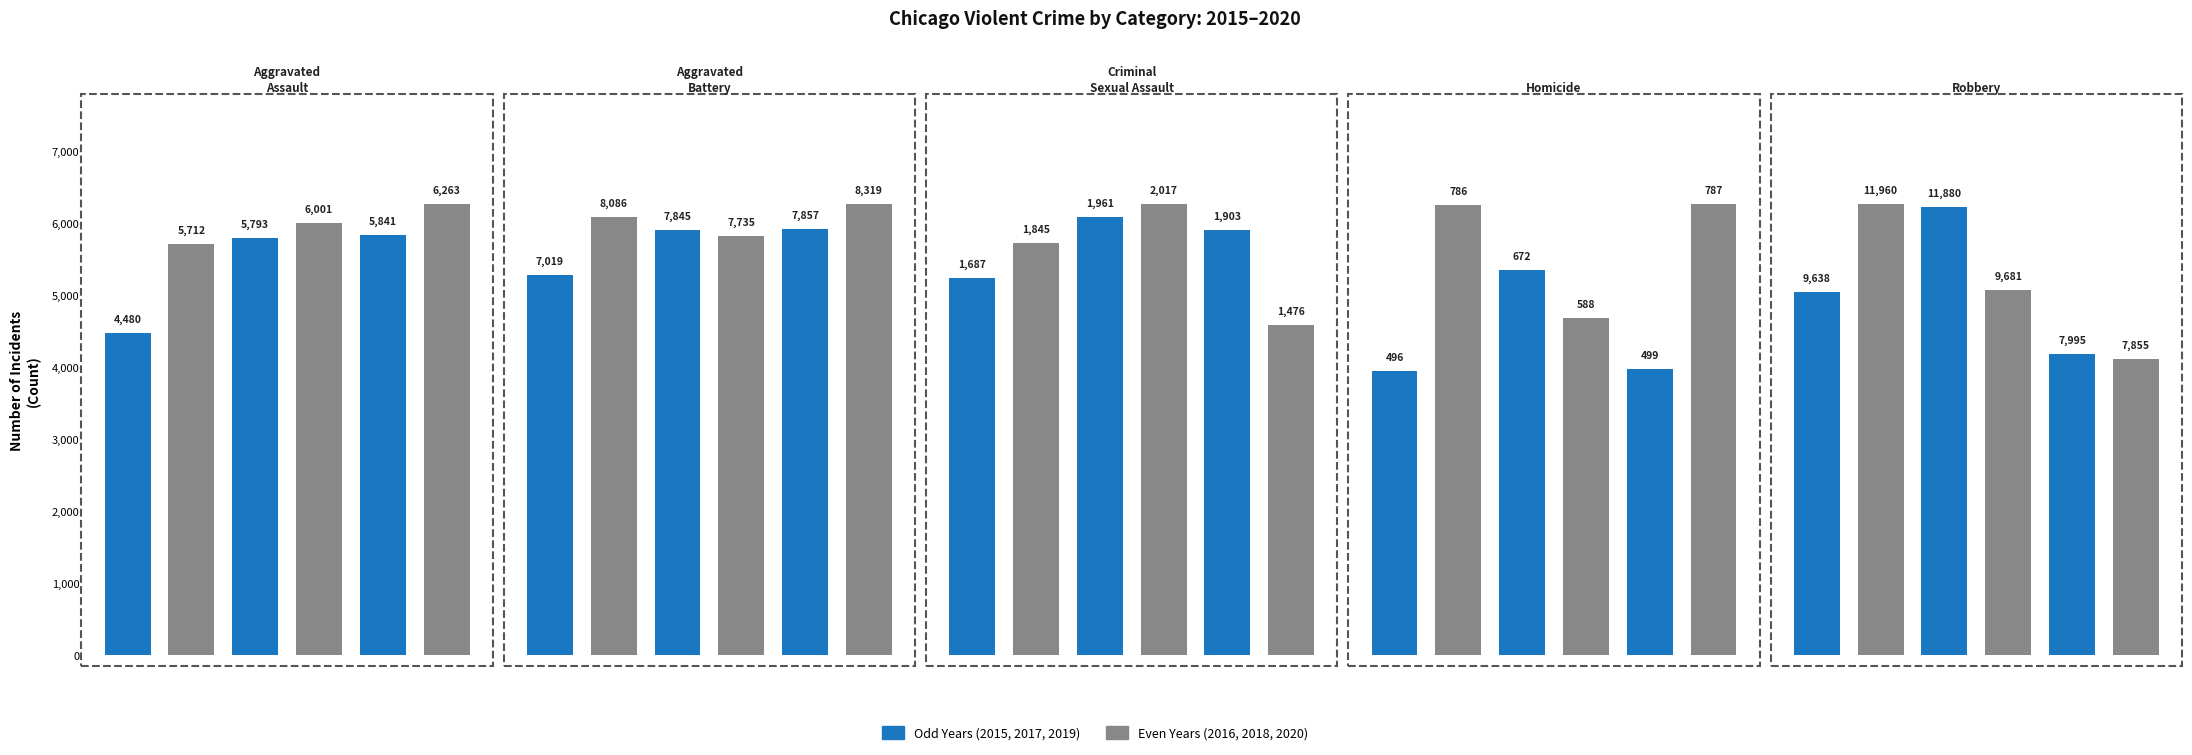

What is the difference between the second highest and minimum values in the 2020 series?

7068